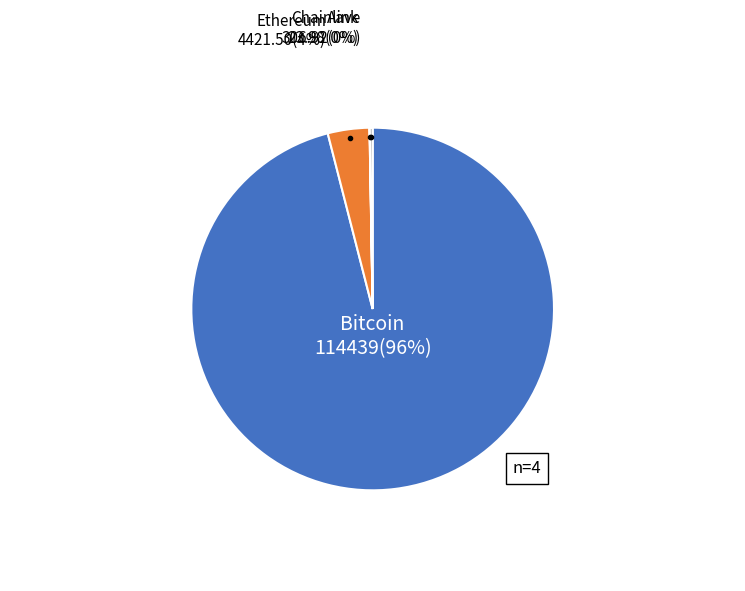

To the nearest percent, what is the difference between the largest and smallest slice percentages?

96%